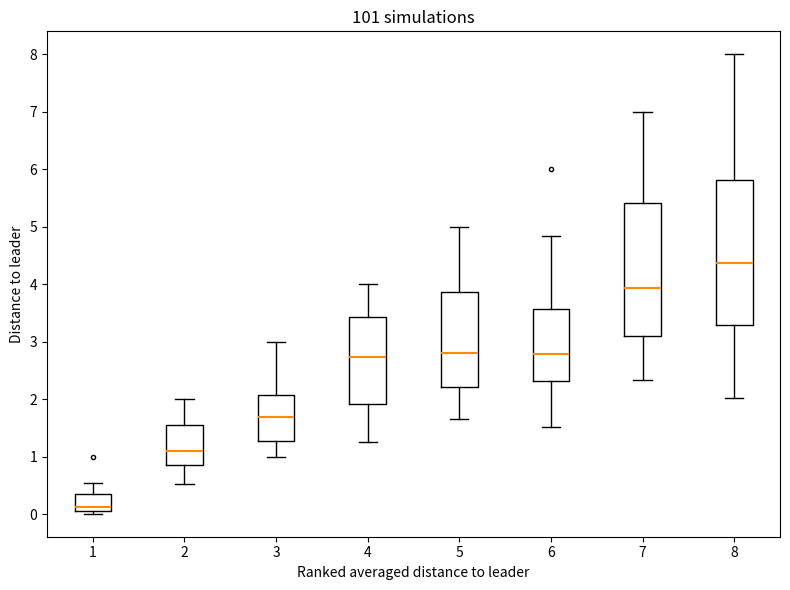

Reading left to right, transcribe this box plot: for each box, give where its median line is, the range the box spans, and where its two whiskers end, as read against the y-axis. The values are not printed on the chart, so give them approximately, as read against the axis.

1: median 0.1 (just above the box's lower edge), box 0.1 to 0.3, whiskers 0.0 to 0.5
2: median 1.1, box 0.8 to 1.5, whiskers 0.5 to 2.0
3: median 1.7, box 1.3 to 2.1, whiskers 1.0 to 3.0
4: median 2.7, box 1.9 to 3.4, whiskers 1.3 to 4.0
5: median 2.8, box 2.2 to 3.9, whiskers 1.7 to 5.0
6: median 2.8, box 2.3 to 3.6, whiskers 1.5 to 4.8
7: median 3.9, box 3.1 to 5.4, whiskers 2.3 to 7.0
8: median 4.4, box 3.3 to 5.8, whiskers 2.0 to 8.0